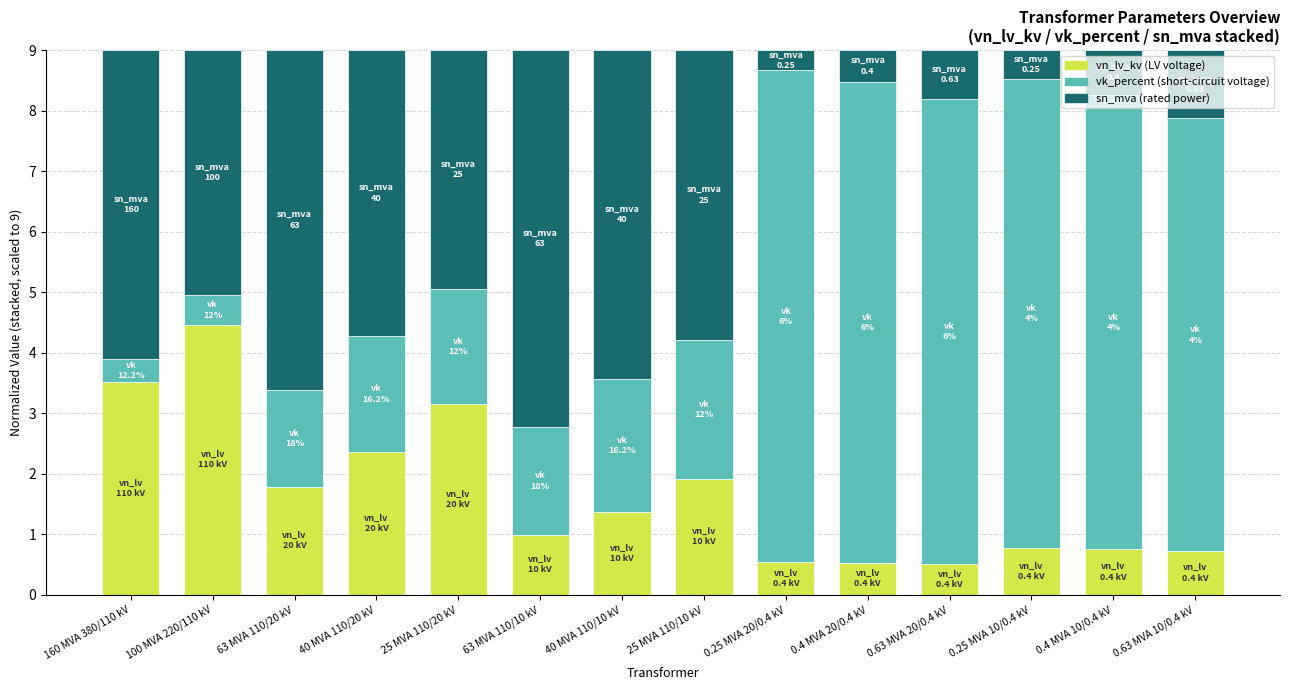

What is the total value across all series at 63 MVA 110/10 kV?

9.0